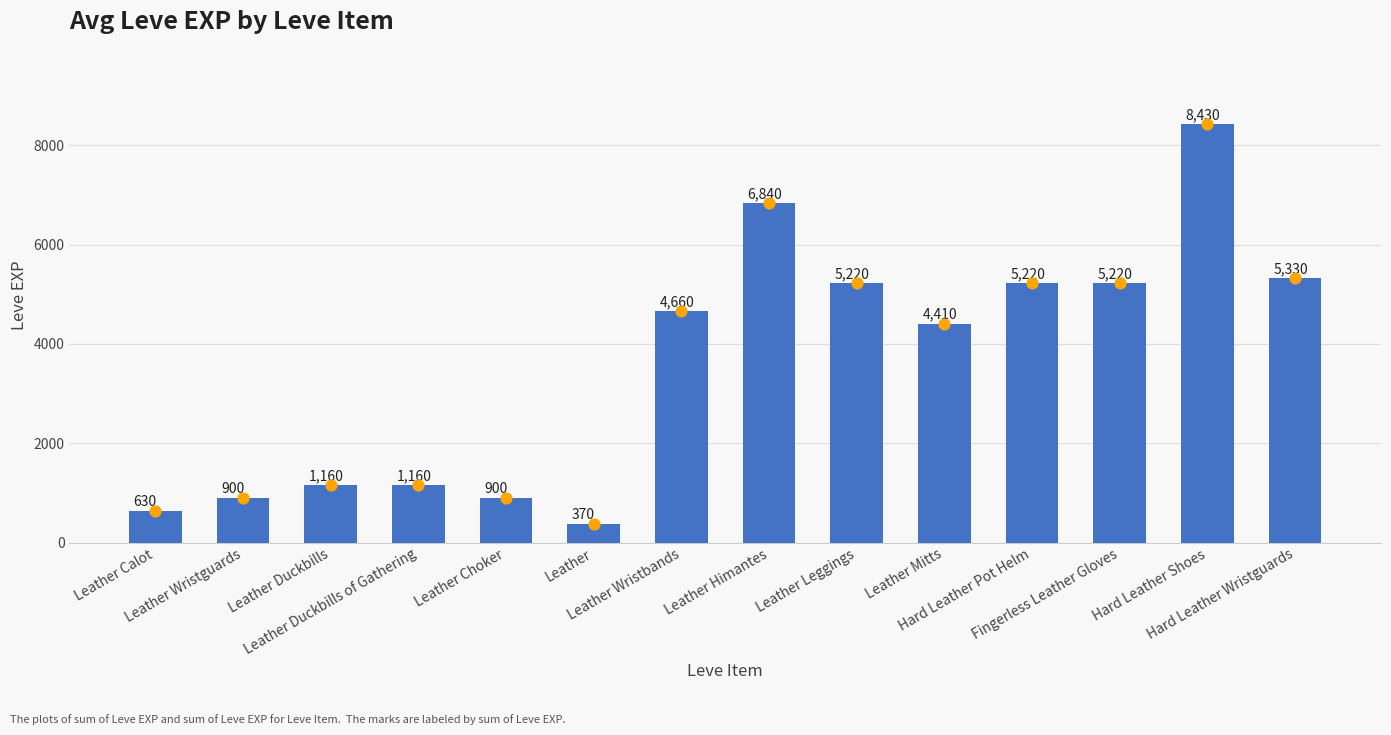

What is the change in value from Leather Wristguards to Leather Himantes?

+5940